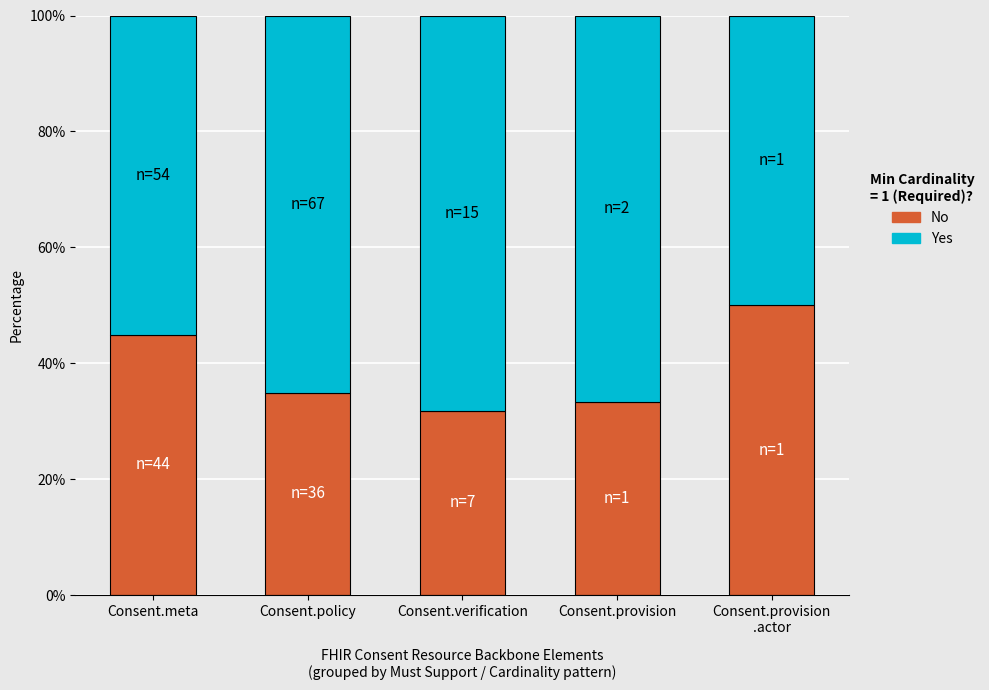

How many data points does each series have?

5